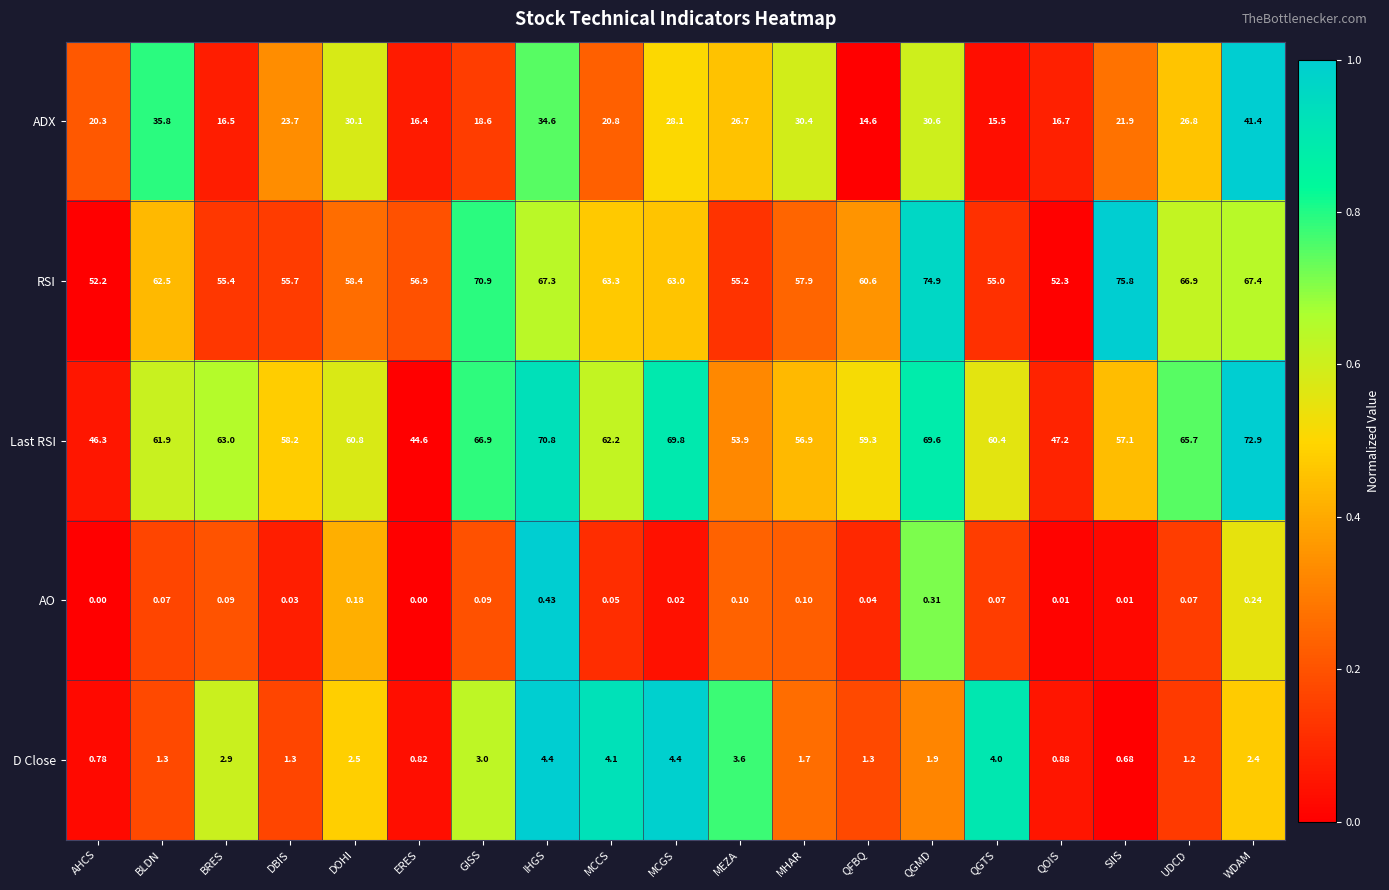

Rank the series by their maximum value, from lowest to highest.

AO, D Close, ADX, Last RSI, RSI